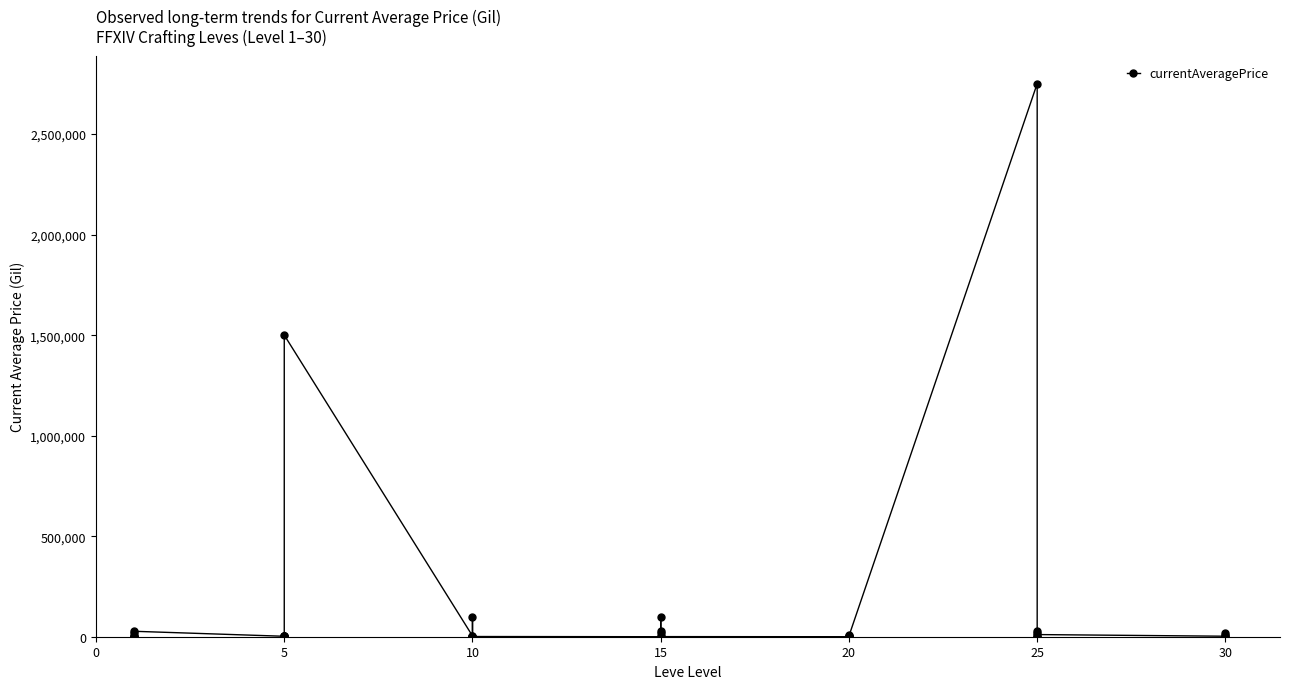

The chart shows a value of 0.0 at 15. True or false?

True